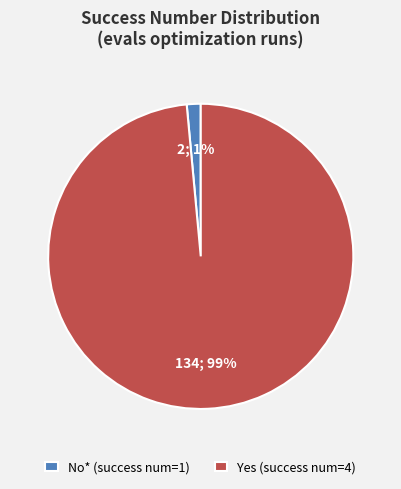

Count the number of slices in the pie.

2